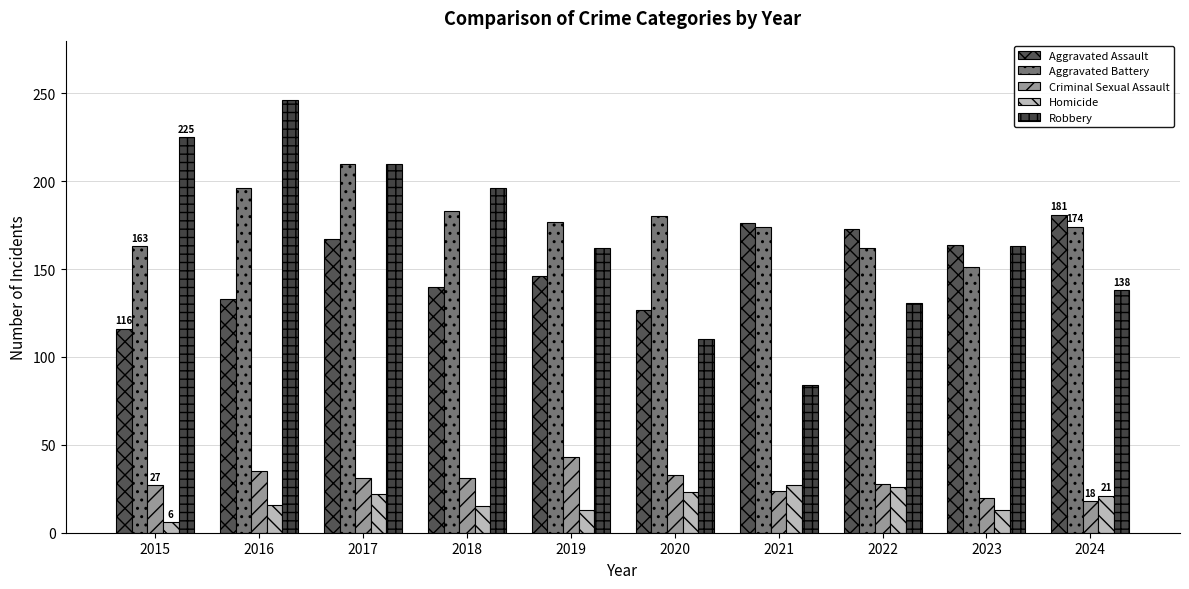

True or false: Aggravated Assault has a value of 242 at 2024.

False